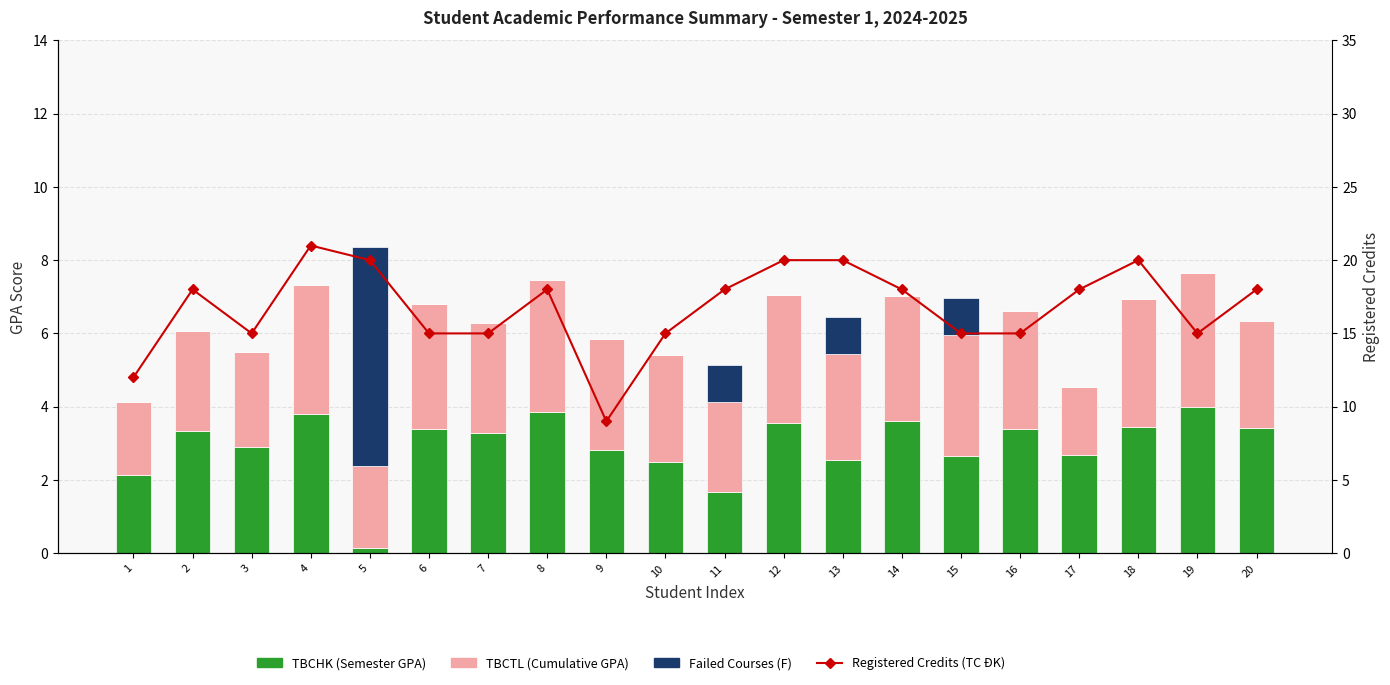

How many data points in TBCHK (Semester GPA) are less than 3?

9